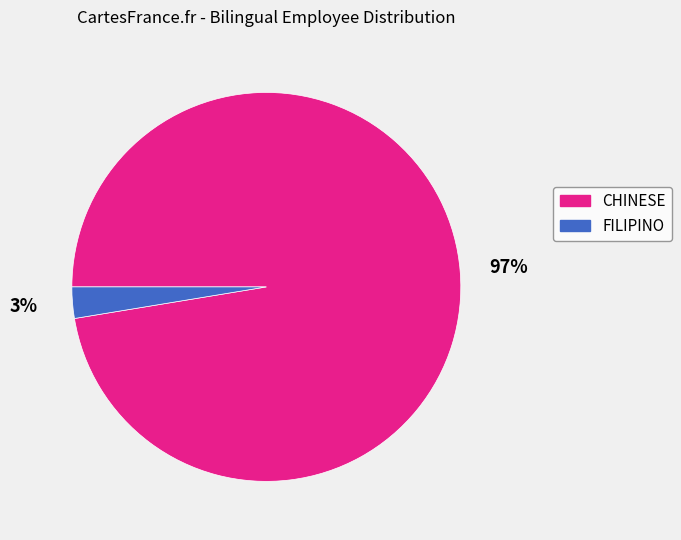

Is there any slice that represents more than half of the pie?

Yes